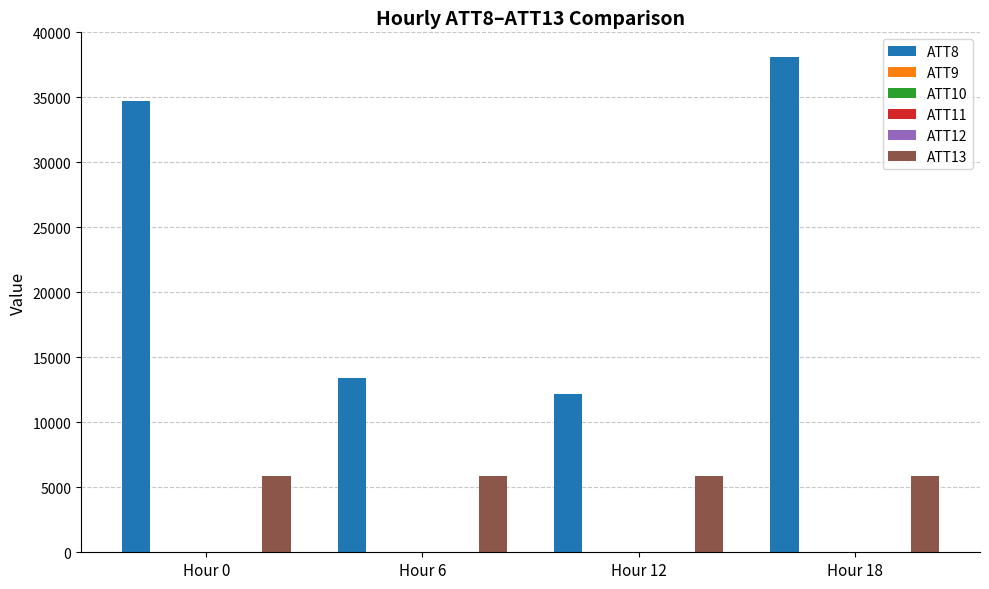

Which category has the highest value across all series?

Hour 18